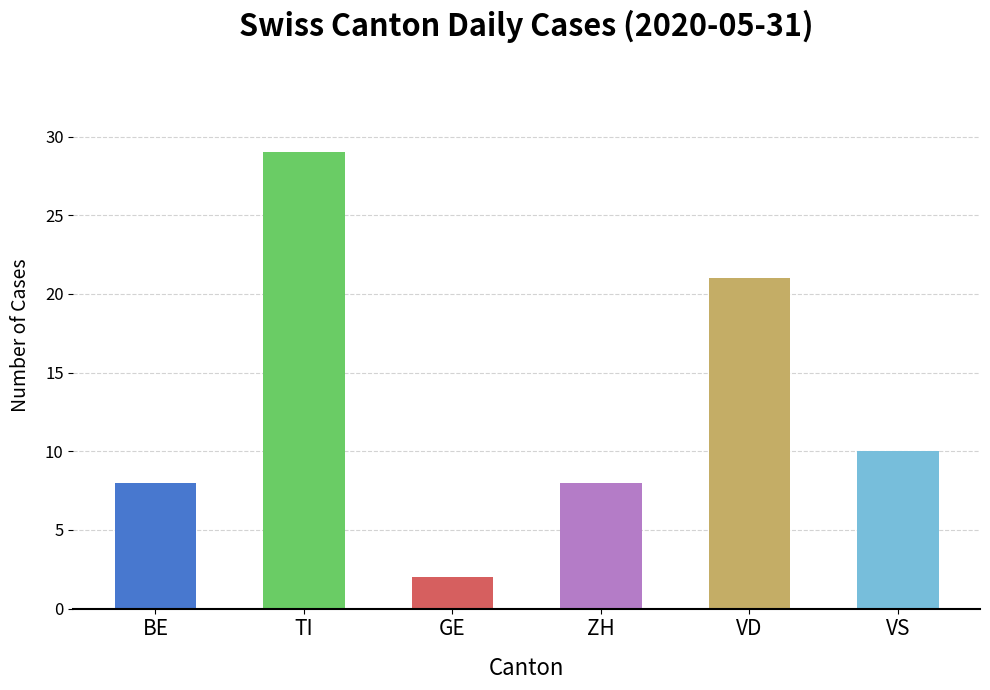

What value does the data have at TI, to the nearest 5?

30